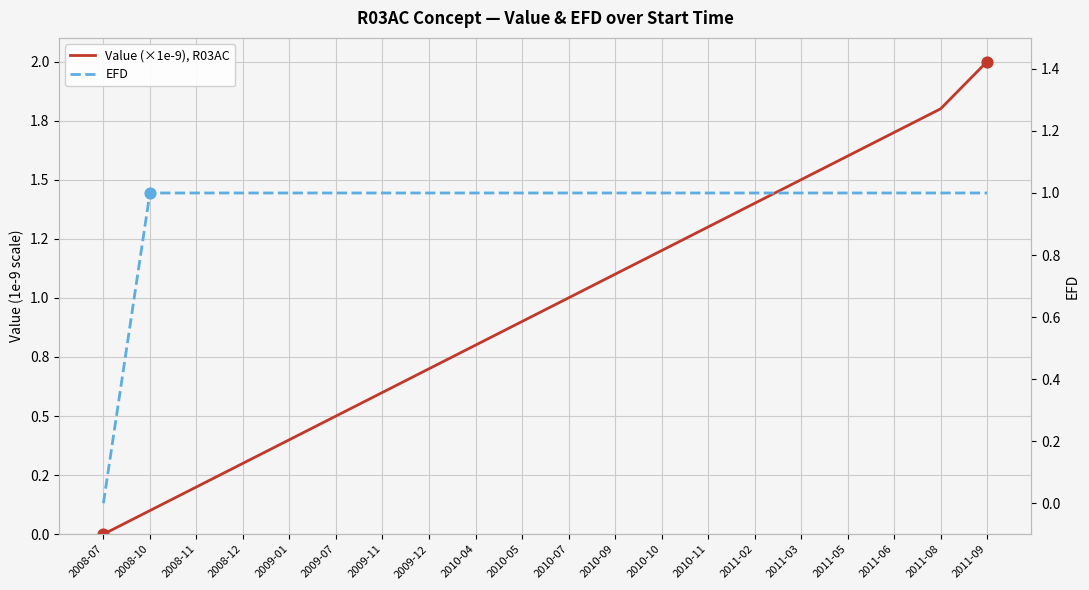

At how many categories does at least one series exceed 0?

19